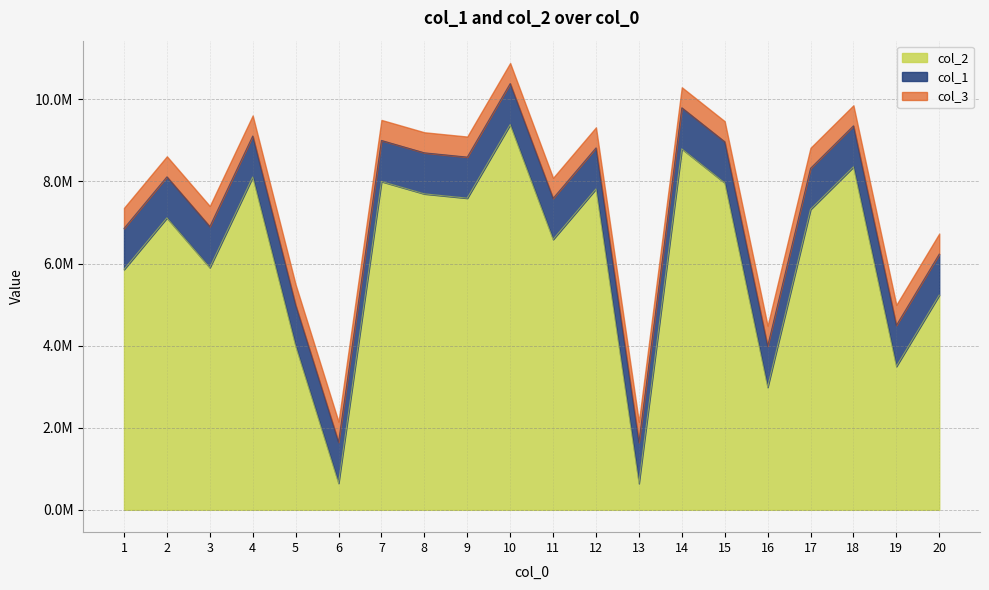

At which label does col_2 first exceed 7319925?

4